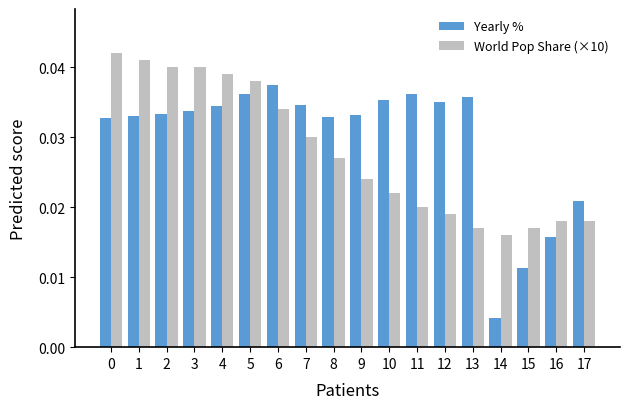

At how many categories does at least one series exceed 0?

18